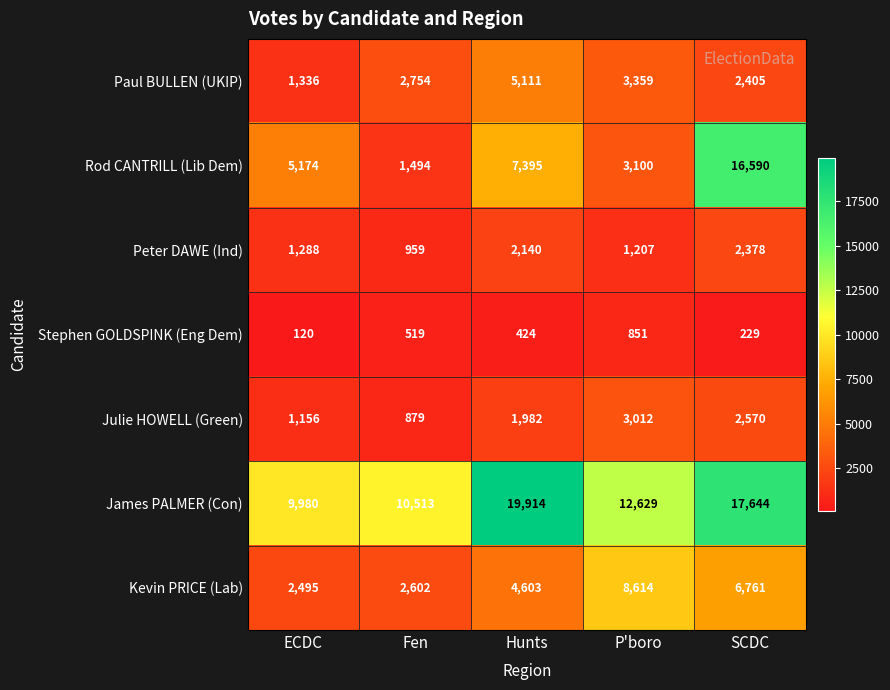

Rank the series by their maximum value, from lowest to highest.

Stephen GOLDSPINK (Eng Dem), Peter DAWE (Ind), Julie HOWELL (Green), Paul BULLEN (UKIP), Kevin PRICE (Lab), Rod CANTRILL (Lib Dem), James PALMER (Con)